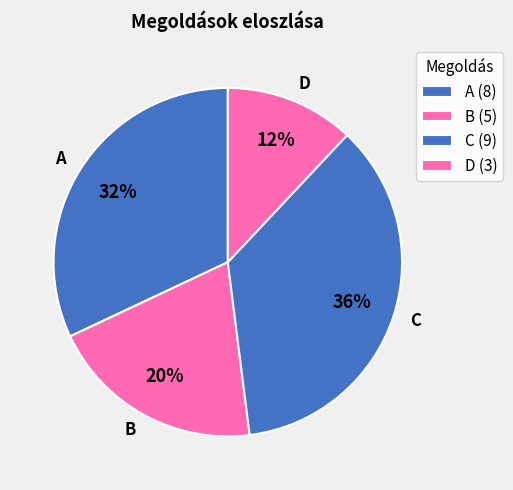

The D slice represents 7% of the pie. True or false?

False